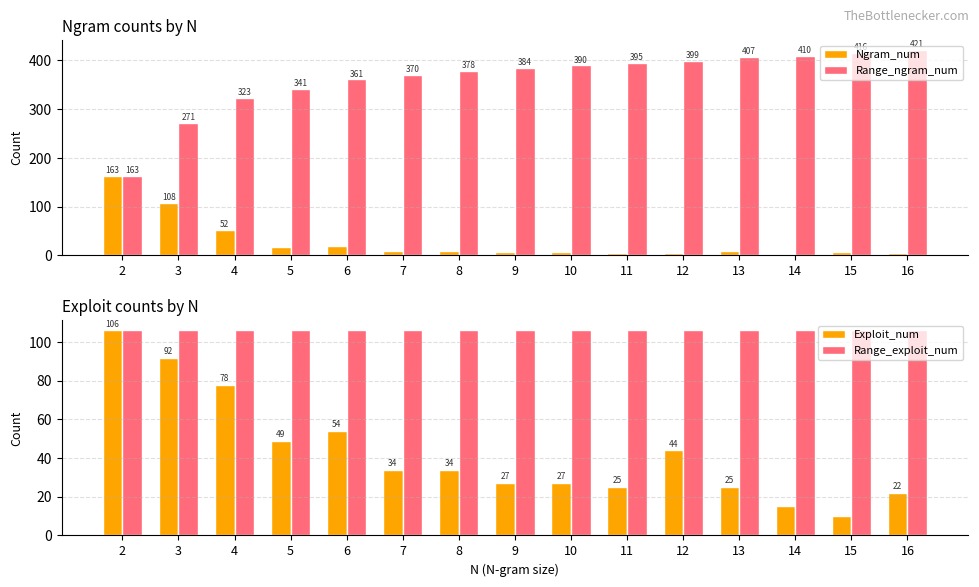

Which series has the largest range (max minus min)?

Range_ngram_num